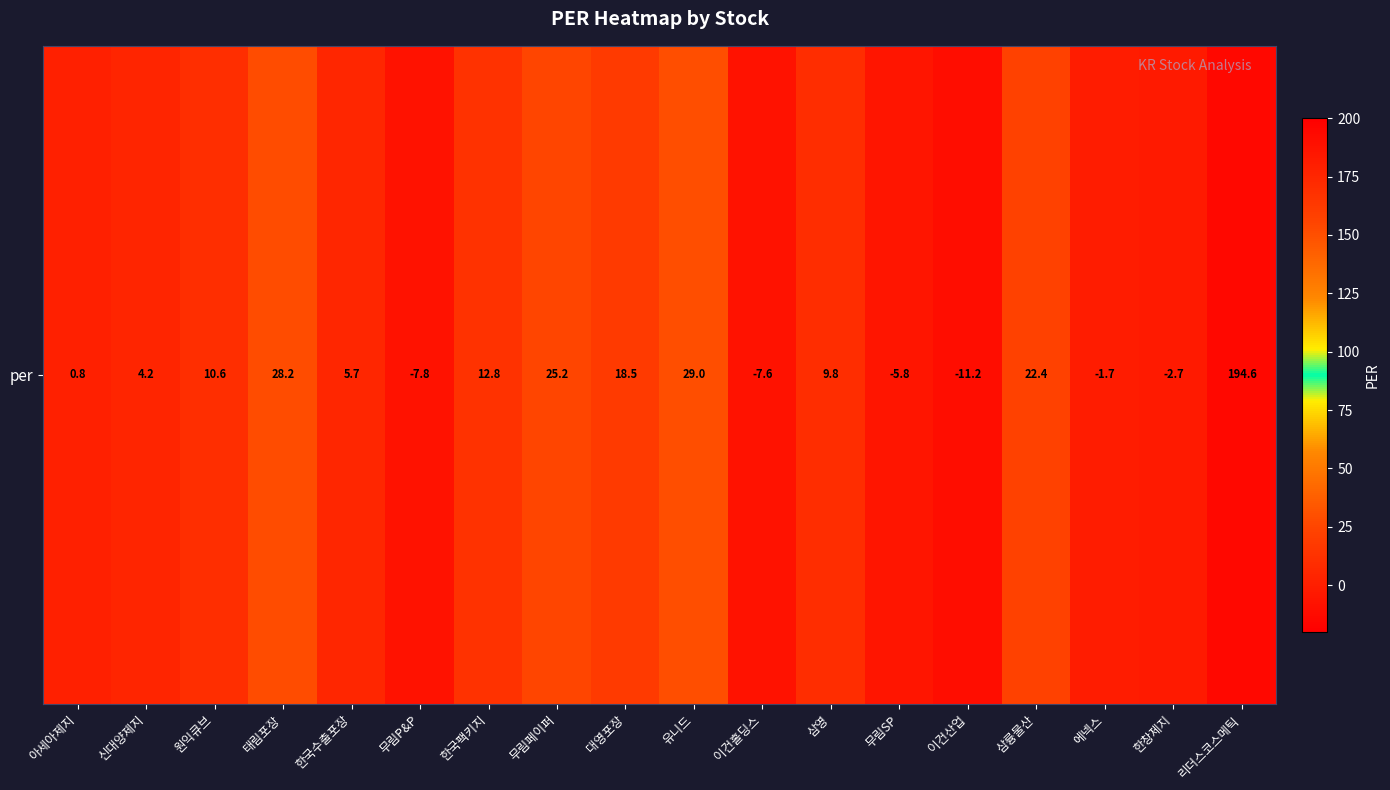

Count the number of categories in the chart.

18